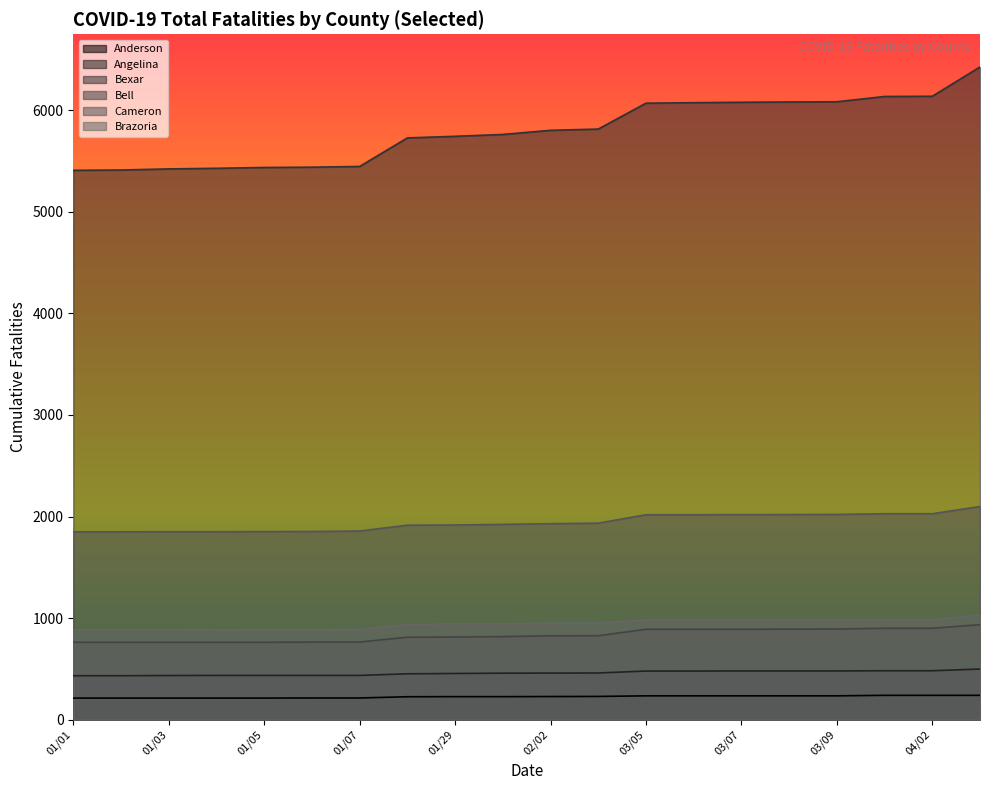

True or false: Bexar has a value of 8793 at 03/05.

False